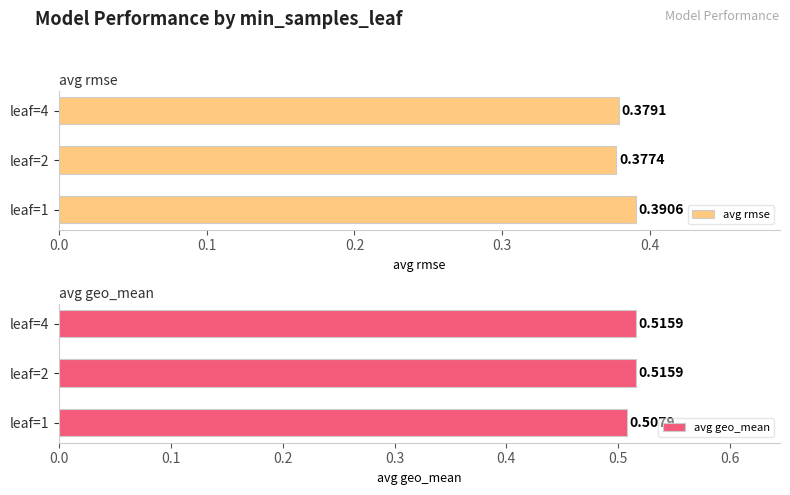

List the labels in order of avg rmse value, largest first.

leaf=1, leaf=4, leaf=2